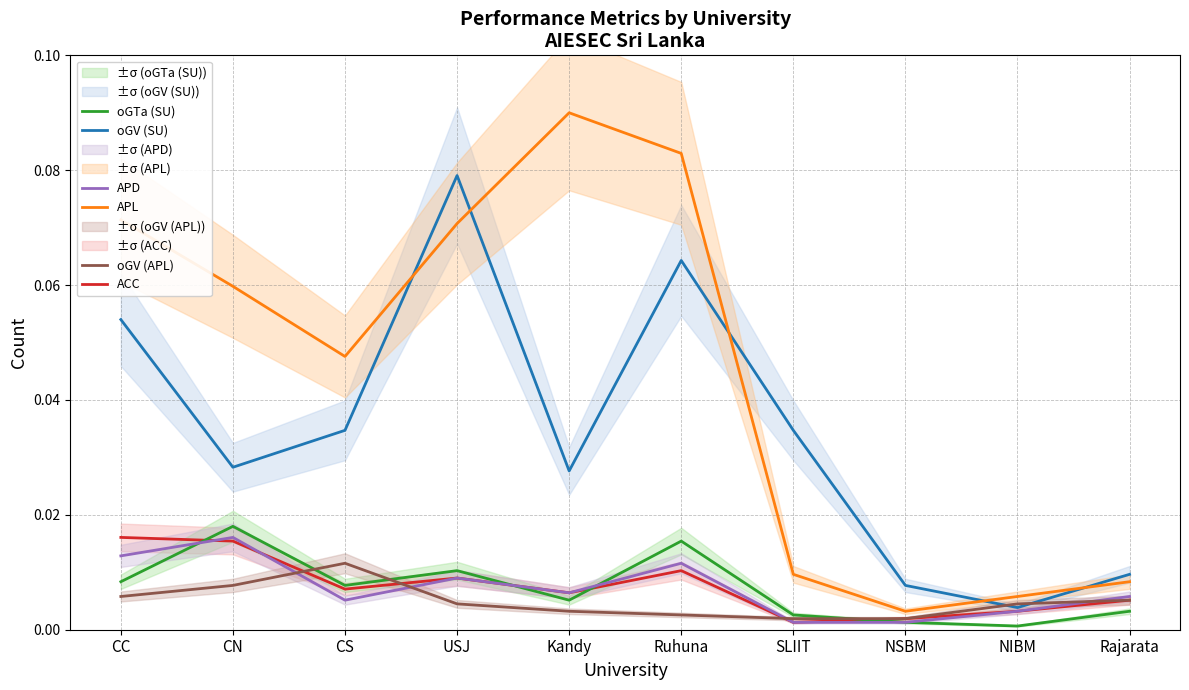

Where do APL and oGV (SU) first cross each other?

CS and USJ